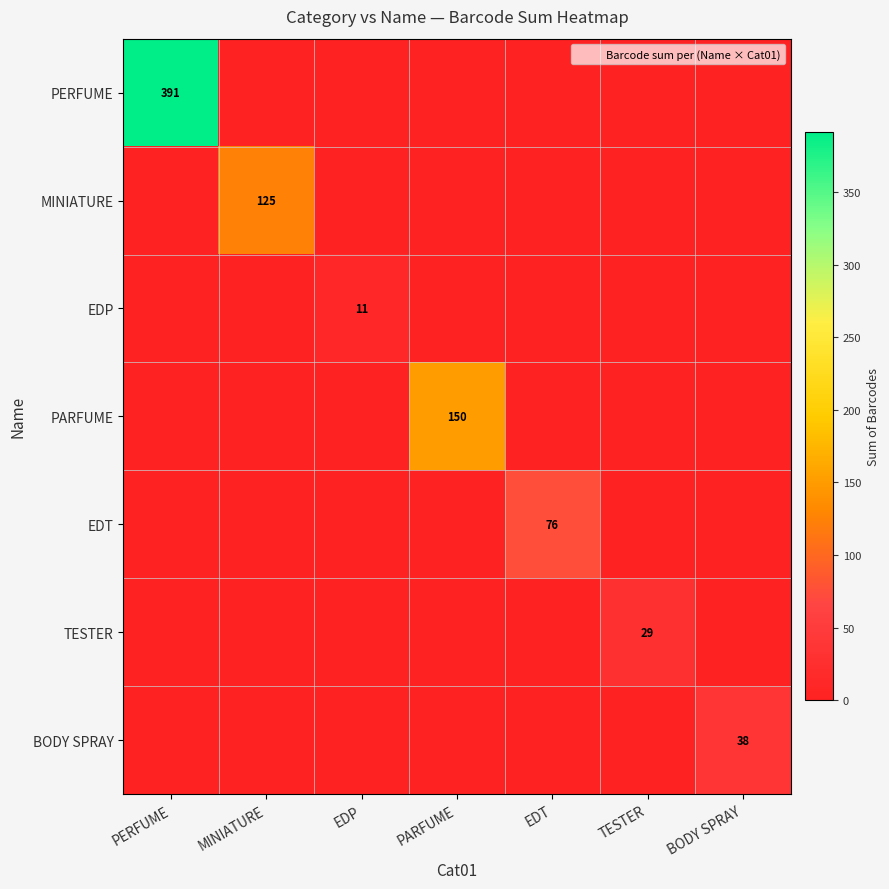

How many positive values does the BODY SPRAY series have?

1